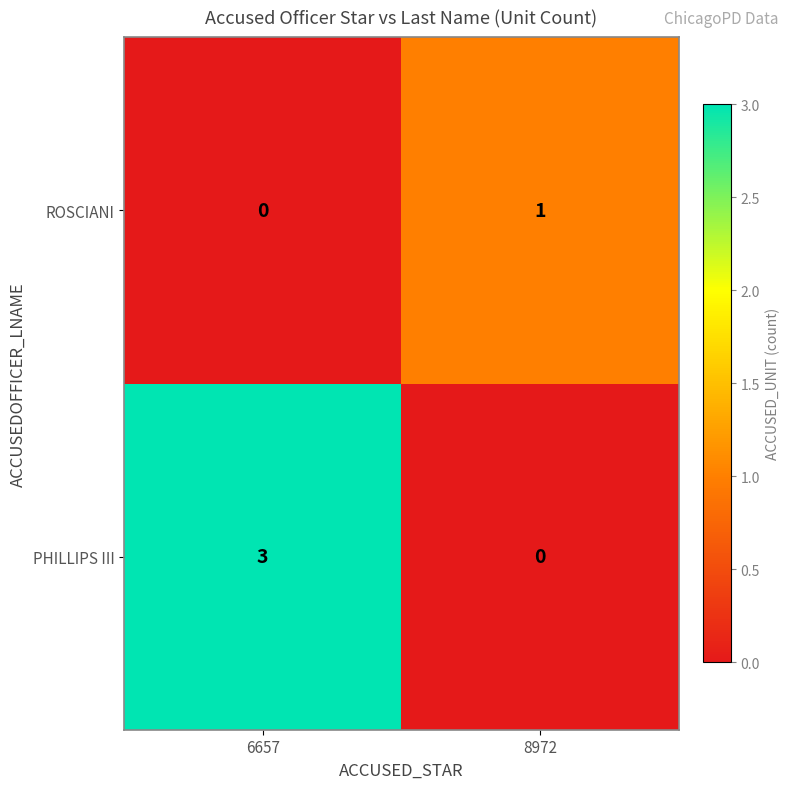

At which category is the sum across all series the highest?

6657